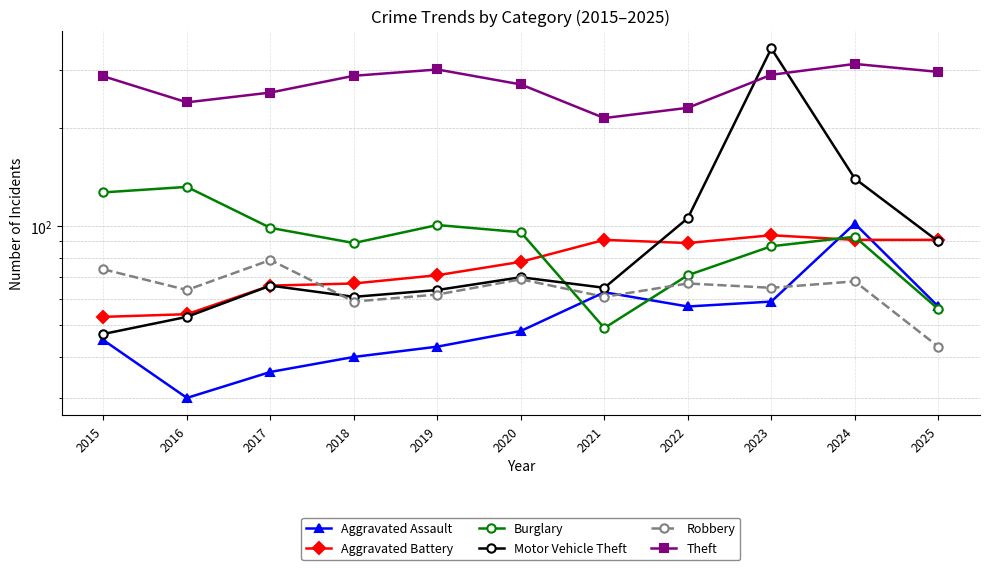

Reading left to right, extract all data points from this chart.

Aggravated Assault: 2015=45	2016=30	2017=36	2018=40	2019=43	2020=48	2021=63	2022=57	2023=59	2024=102	2025=57
Aggravated Battery: 2015=53	2016=54	2017=66	2018=67	2019=71	2020=78	2021=91	2022=89	2023=94	2024=91	2025=91
Burglary: 2015=127	2016=132	2017=99	2018=89	2019=101	2020=96	2021=49	2022=71	2023=87	2024=93	2025=56
Motor Vehicle Theft: 2015=47	2016=53	2017=66	2018=61	2019=64	2020=70	2021=65	2022=106	2023=349	2024=140	2025=90
Robbery: 2015=74	2016=64	2017=79	2018=59	2019=62	2020=69	2021=61	2022=67	2023=65	2024=68	2025=43
Theft: 2015=287	2016=239	2017=256	2018=288	2019=301	2020=271	2021=214	2022=230	2023=290	2024=313	2025=296